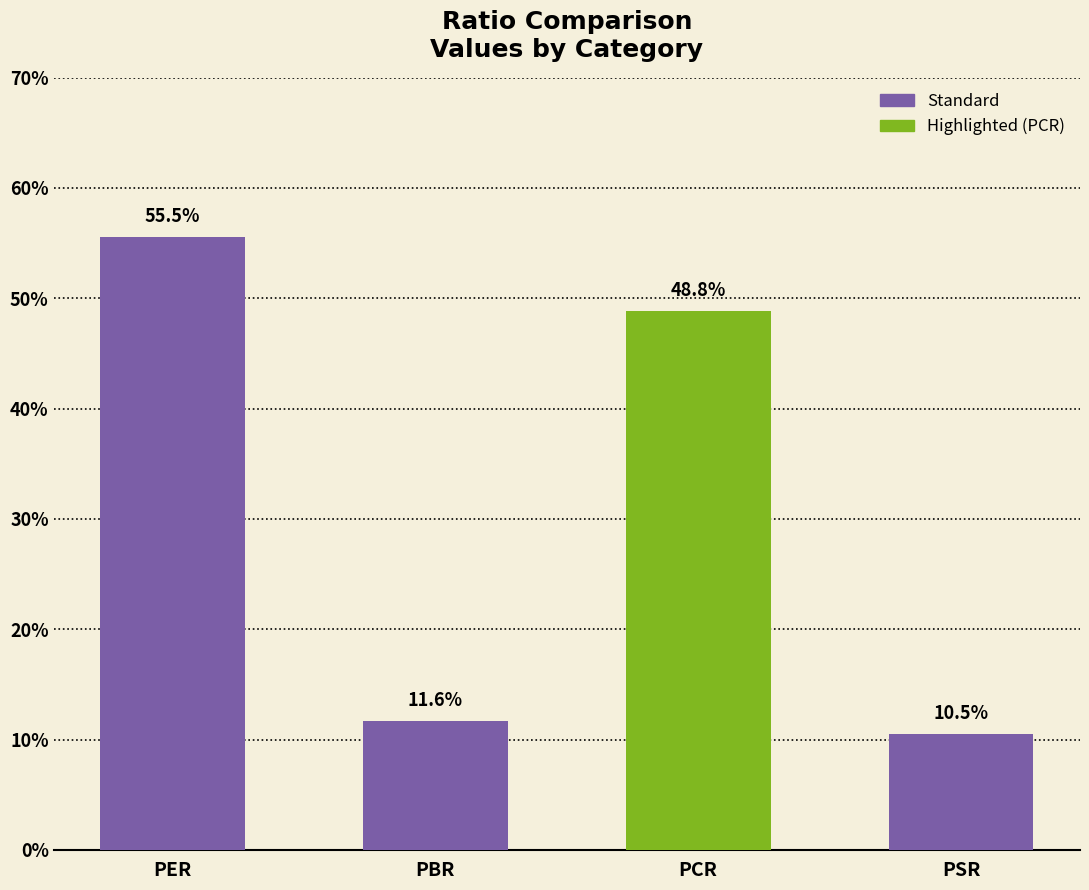

What position from the left is PCR?

3